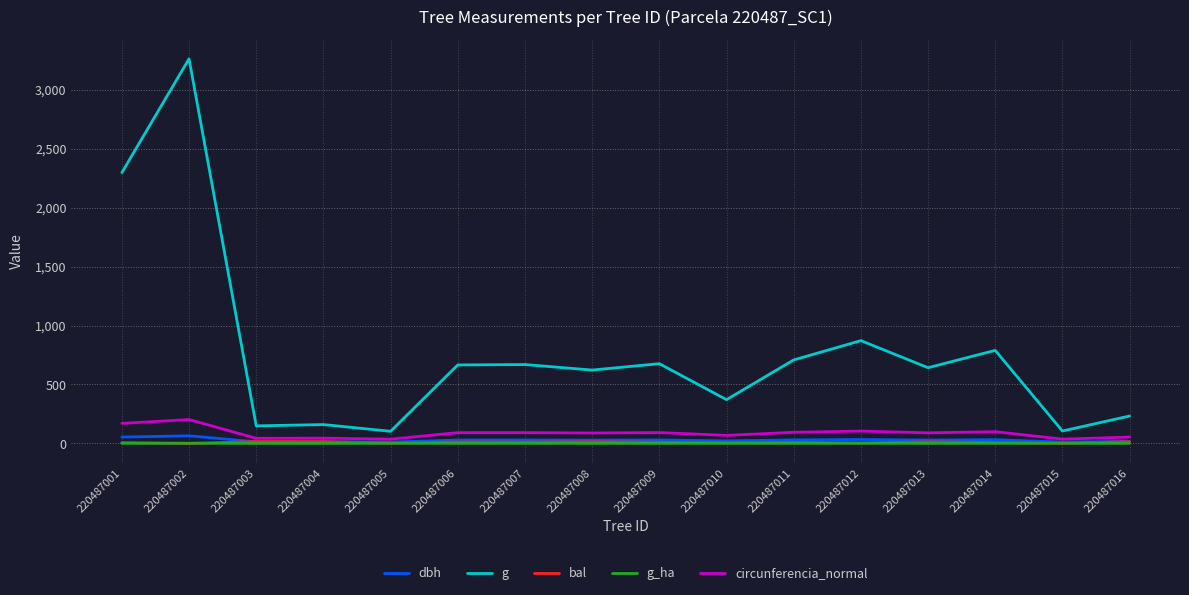

Which series has the widest spread of values?

g